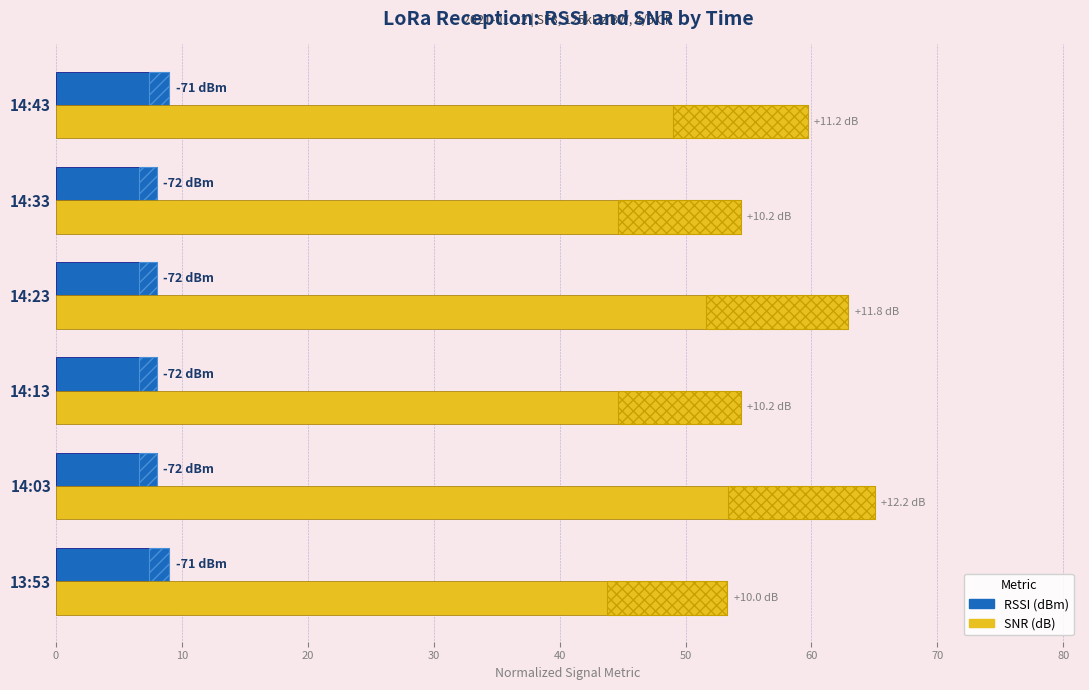

Reading left to right, what are all the values shown in this chart?

RSSI: 9.0	8.0	8.0	8.0	8.0	9.0
SNR: 53.3	65.1	54.4	62.9	54.4	59.7